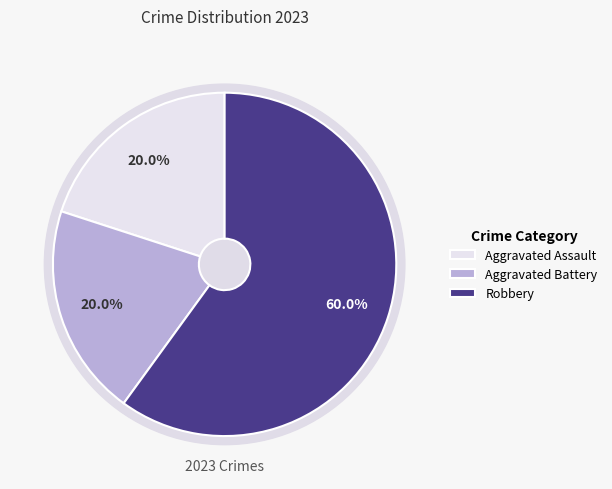

Which category has the smallest portion of the pie?

Aggravated Assault